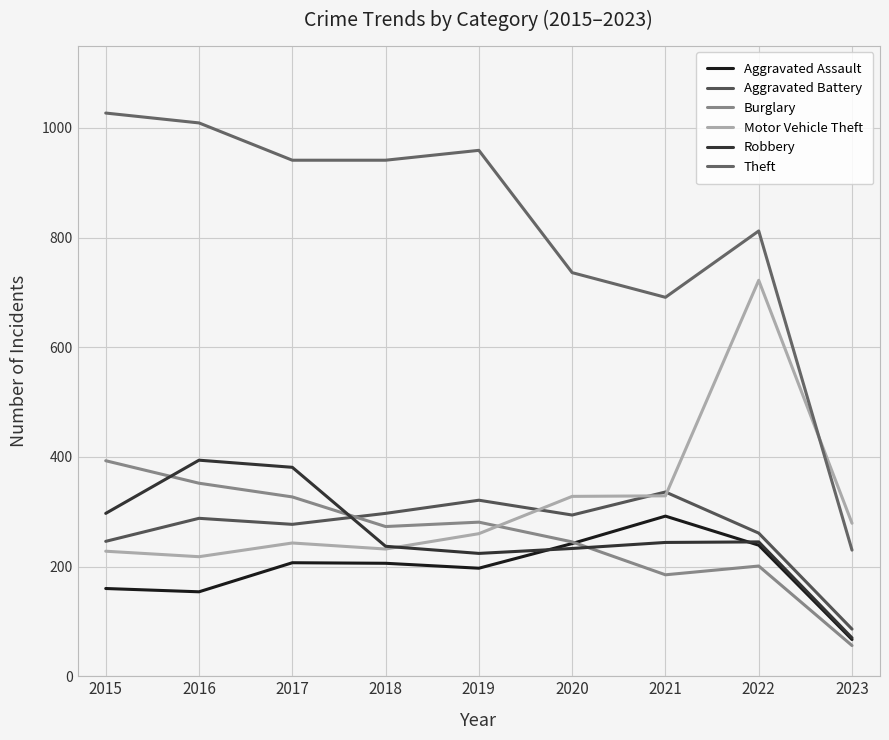

At which category is the sum across all series the highest?

2022